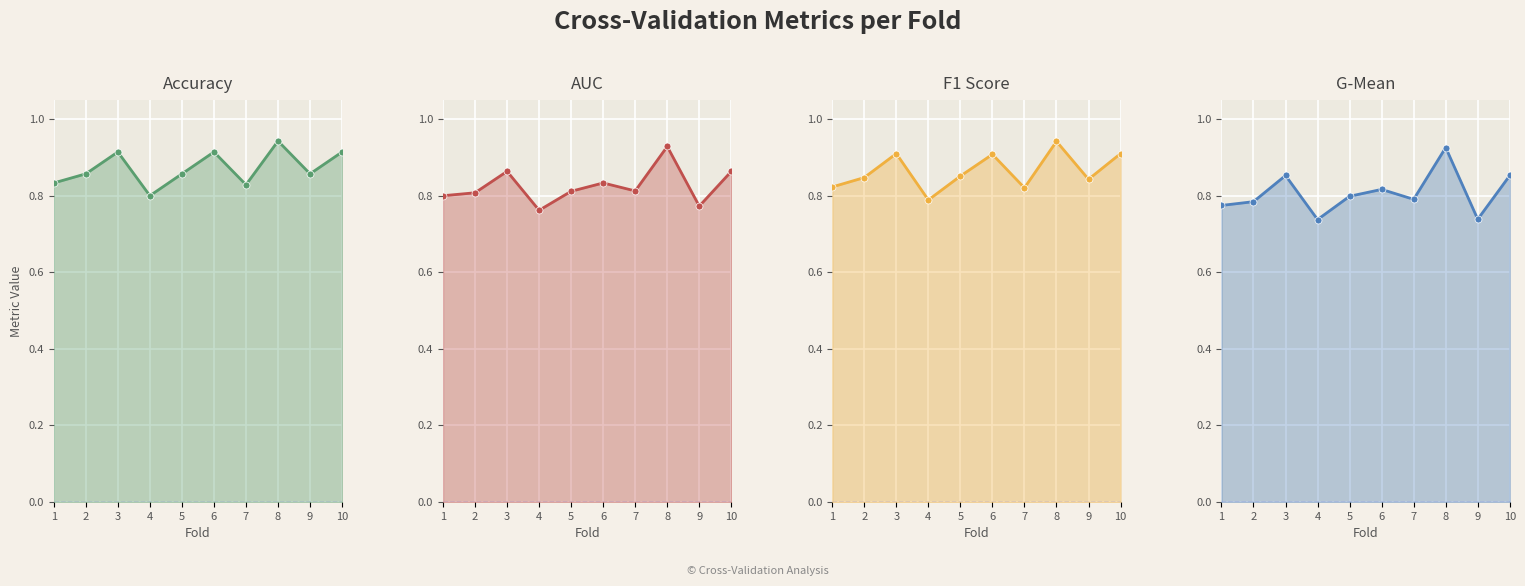

Reading left to right, extract all data points from this chart.

Accuracy: 1=0.8	2=0.9	3=0.9	4=0.8	5=0.9	6=0.9	7=0.8	8=0.9	9=0.9	10=0.9
AUC: 1=0.8	2=0.8	3=0.9	4=0.8	5=0.8	6=0.8	7=0.8	8=0.9	9=0.8	10=0.9
F1 Score: 1=0.8	2=0.8	3=0.9	4=0.8	5=0.9	6=0.9	7=0.8	8=0.9	9=0.8	10=0.9
G-Mean: 1=0.8	2=0.8	3=0.9	4=0.7	5=0.8	6=0.8	7=0.8	8=0.9	9=0.7	10=0.9